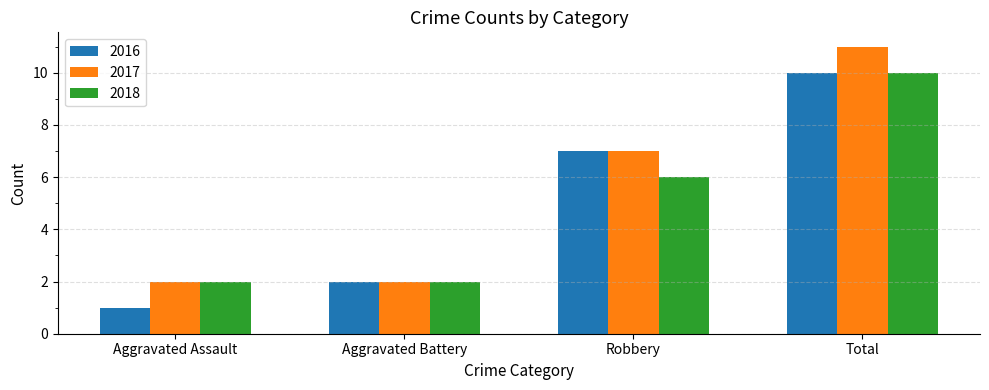

At which label does 2018 reach its peak?

Total